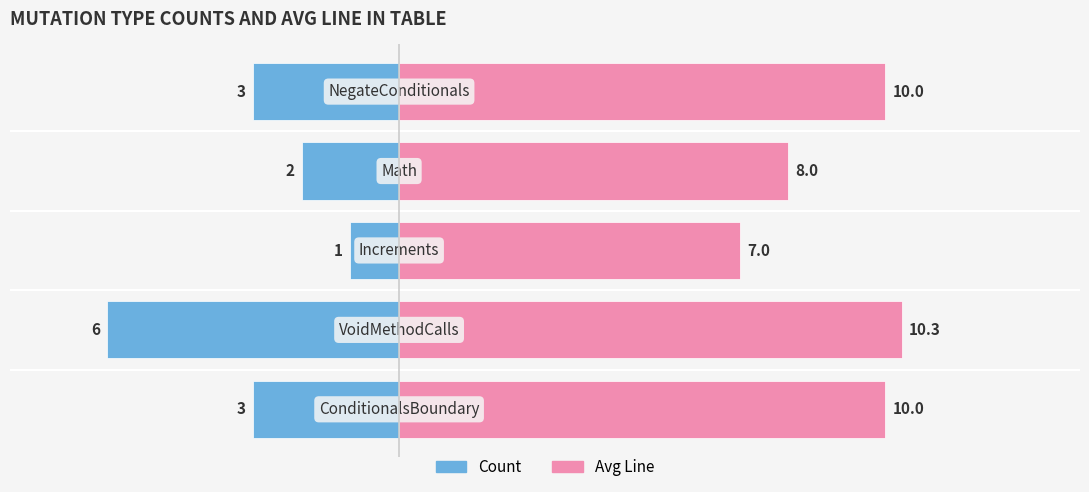

How many bars are there in total?

10